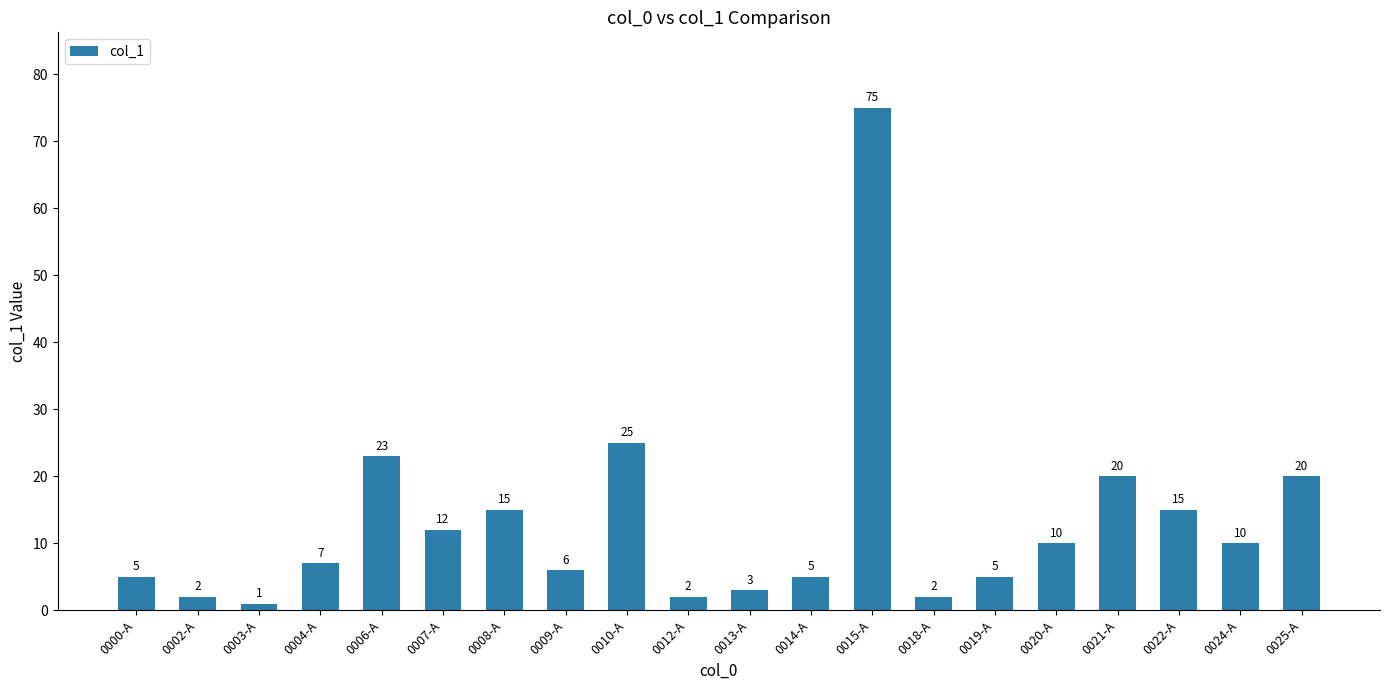

Approximately how many times larger is the value at 0013-A compared to 0020-A?

0.3